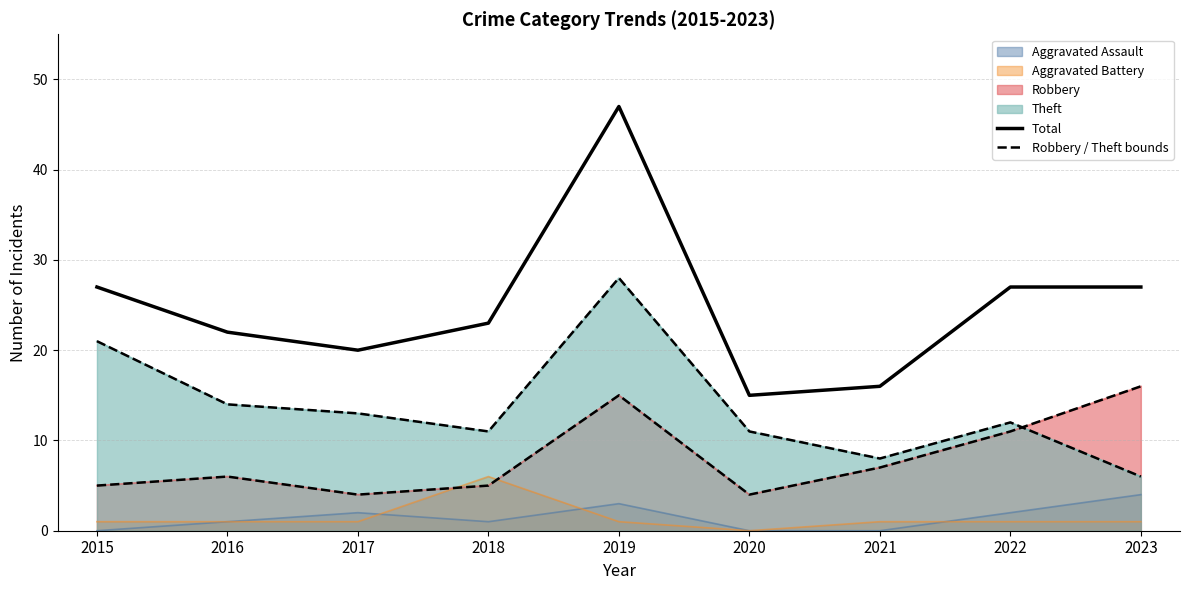

What is the difference between the second highest and minimum values in the Robbery / Theft bounds series?

11